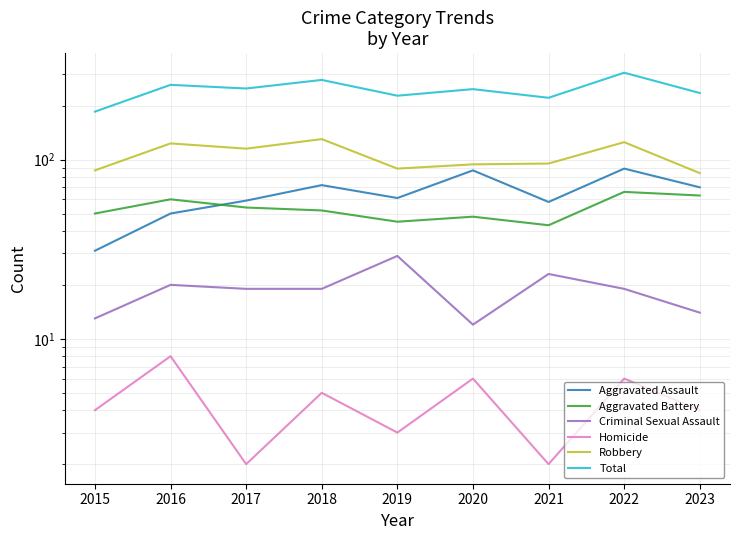

What is the spread (max minus min) of values at 2022?

299